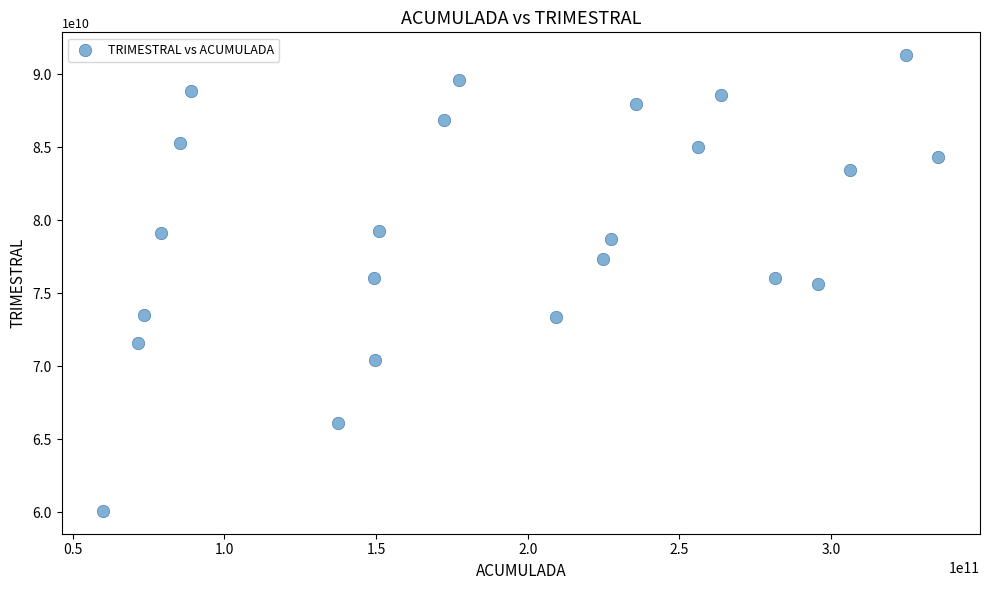

What is the range of X values (max minus min)?

275245162014.7